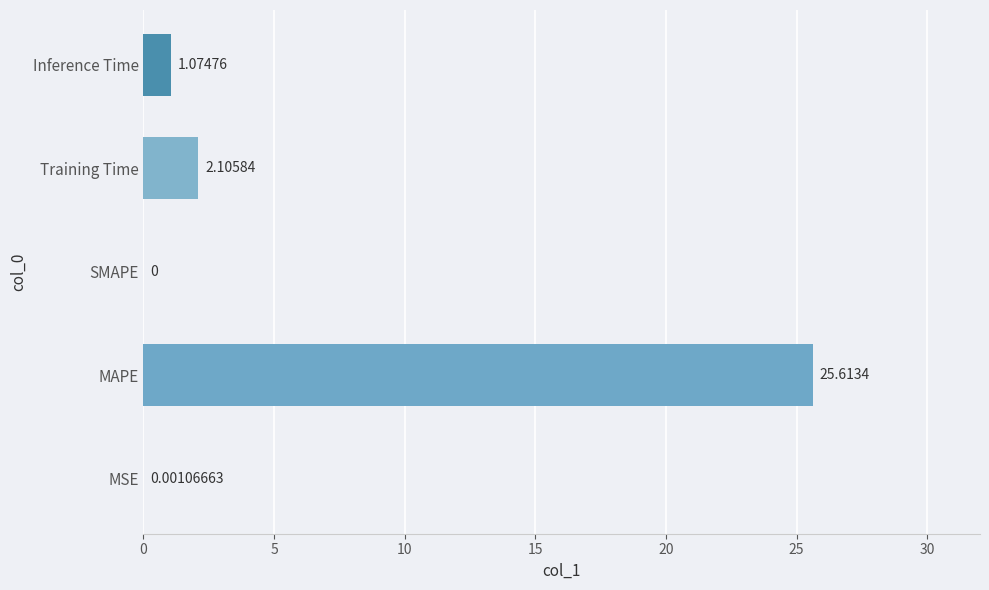

What is the sum of the values at SMAPE and Training Time?

2.1